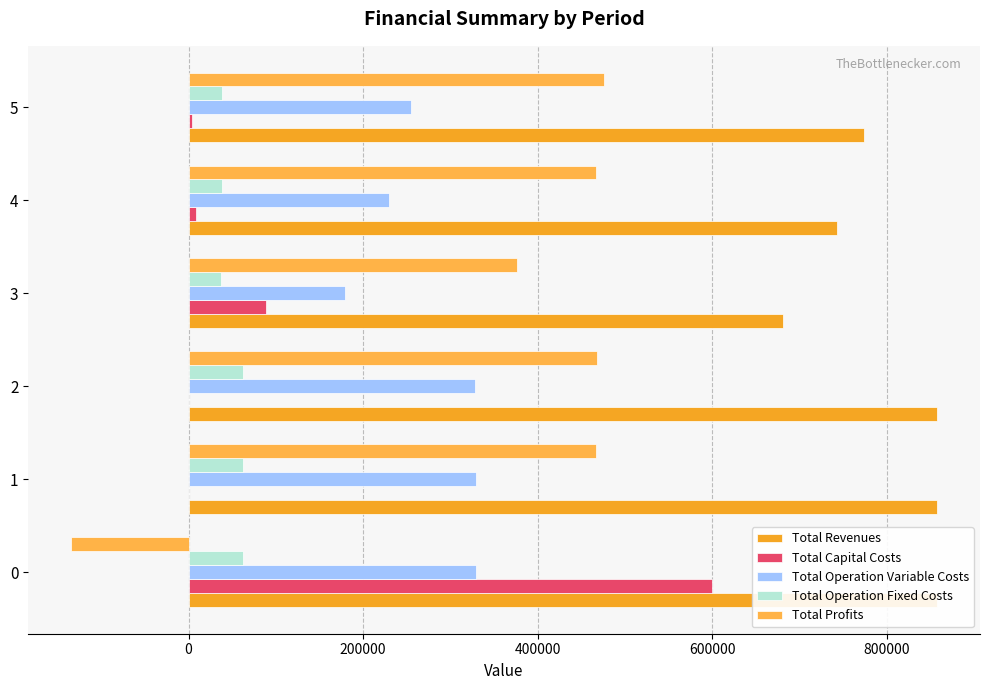

How many bars are there in total?

30